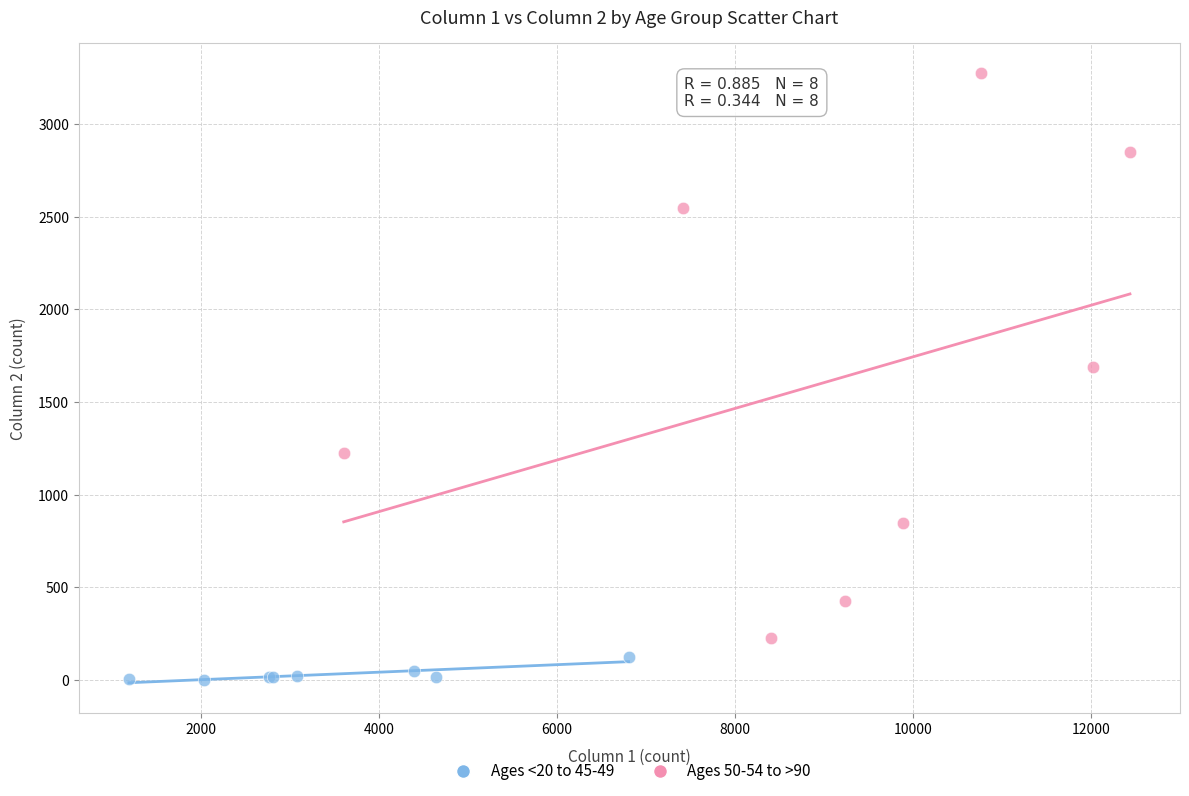

Which series reaches the maximum Y coordinate?

Ages 50-54 to >90